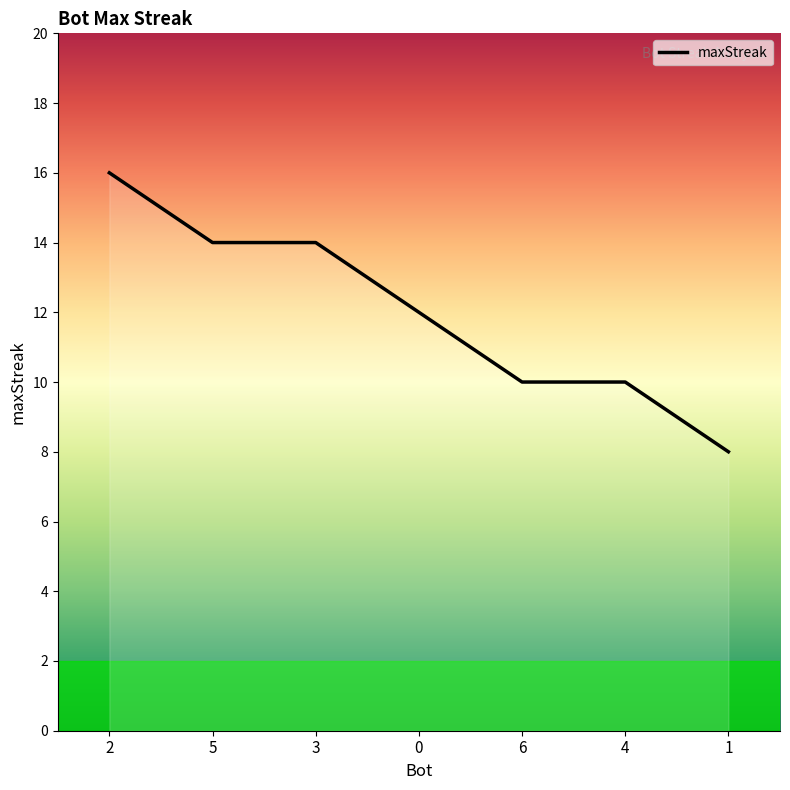

Which has a higher value, 1 or 6?

6